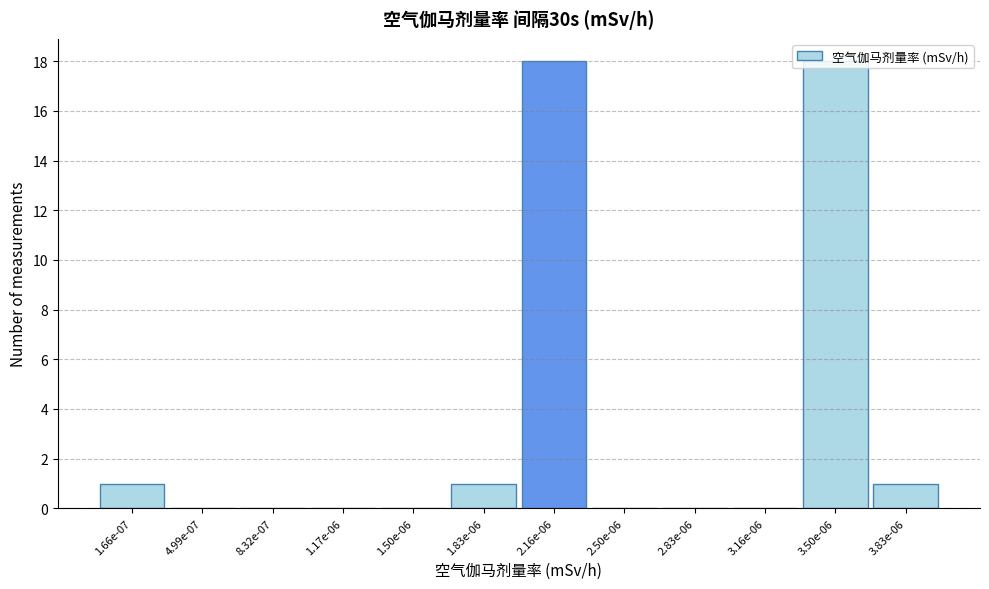

The chart shows a value of 0 at 8.32e-07. True or false?

True